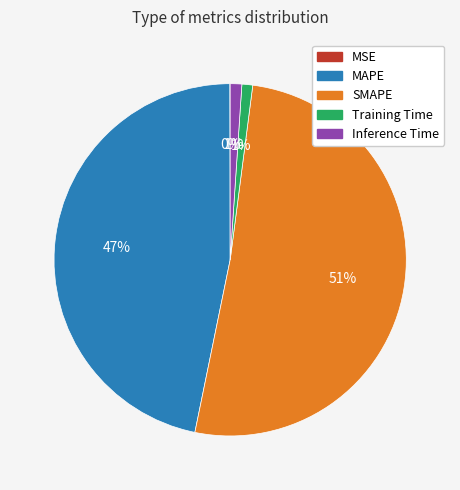

Is there any slice that represents more than half of the pie?

Yes